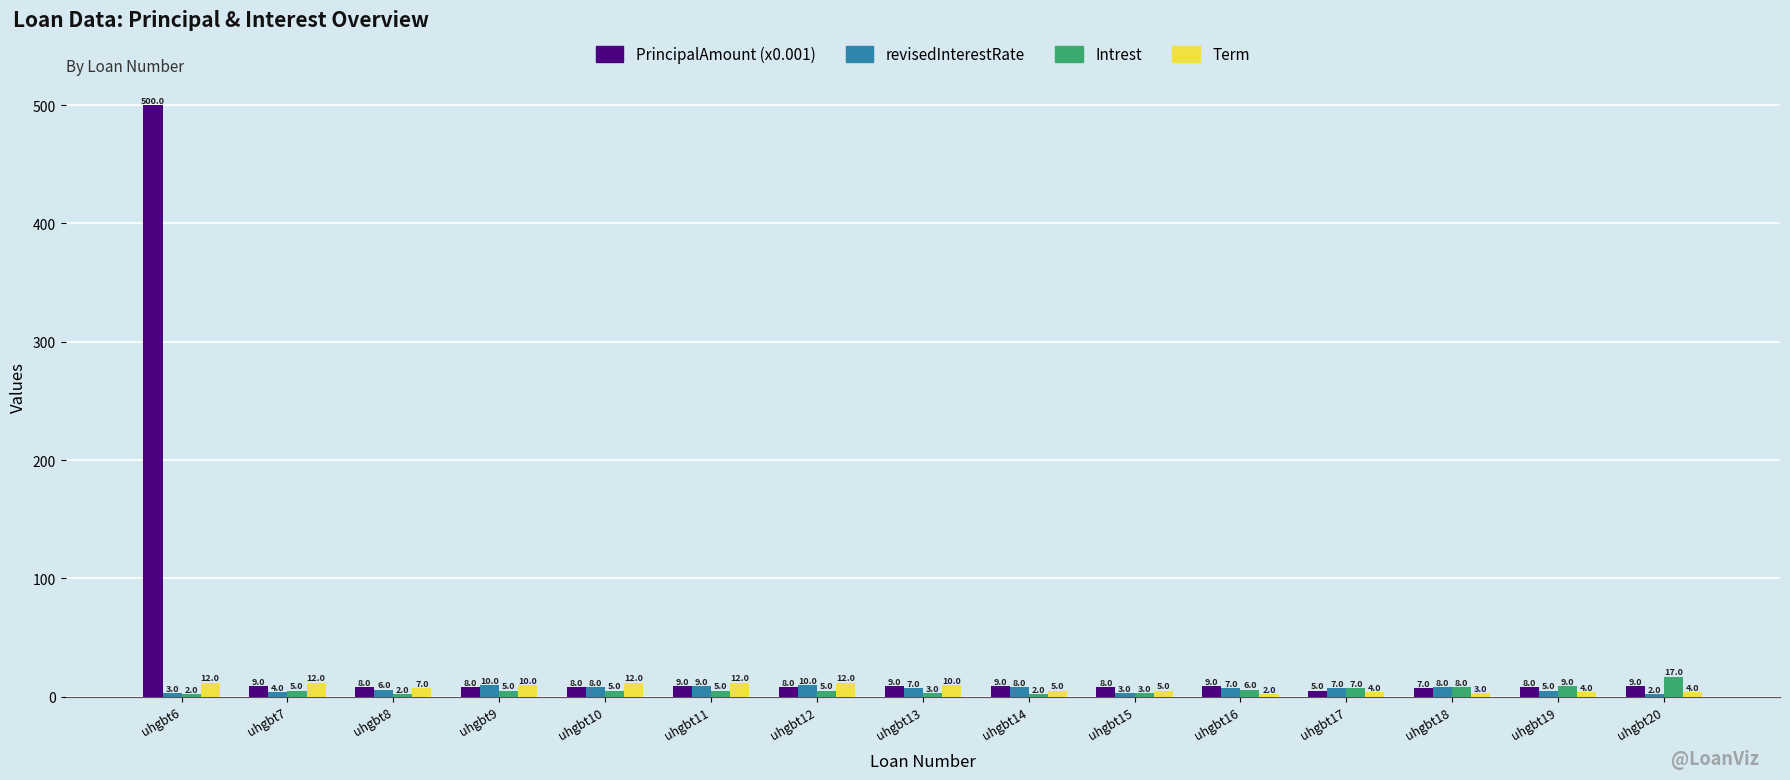

Reading right to left, what are all the values shown in this chart?

PrincipalAmount: 9.0	8.0	7.0	5.0	9.0	8.0	9.0	9.0	8.0	9.0	8.0	8.0	8.0	9.0	500.0
revisedInterestRate: 2.0	5.0	8.0	7.0	7.0	3.0	8.0	7.0	10.0	9.0	8.0	10.0	6.0	4.0	3.0
Intrest: 17.0	9.0	8.0	7.0	6.0	3.0	2.0	3.0	5.0	5.0	5.0	5.0	2.0	5.0	2.0
Term: 4.0	4.0	3.0	4.0	2.0	5.0	5.0	10.0	12.0	12.0	12.0	10.0	7.0	12.0	12.0